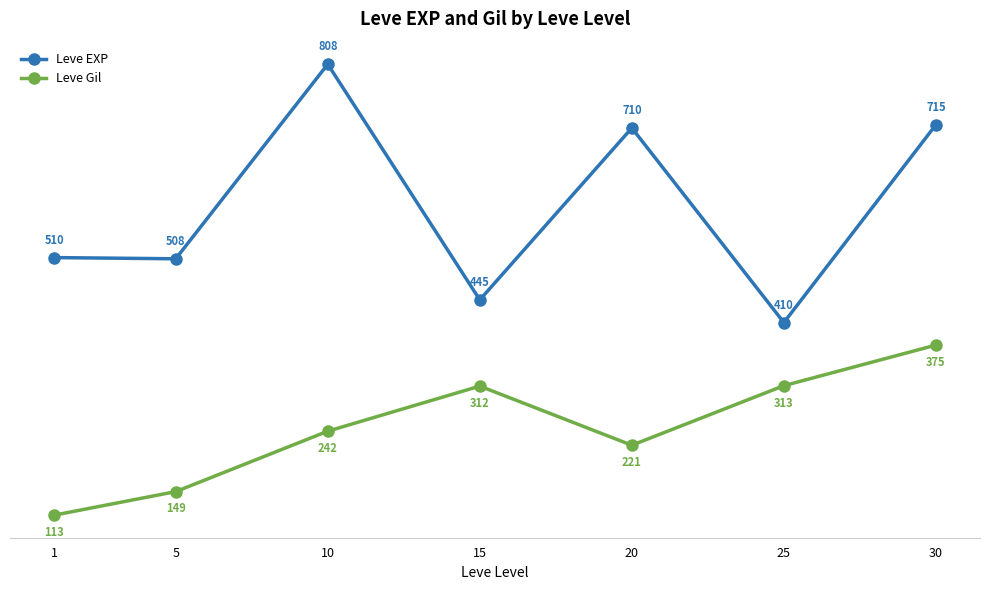

How many lines are shown in the chart?

2